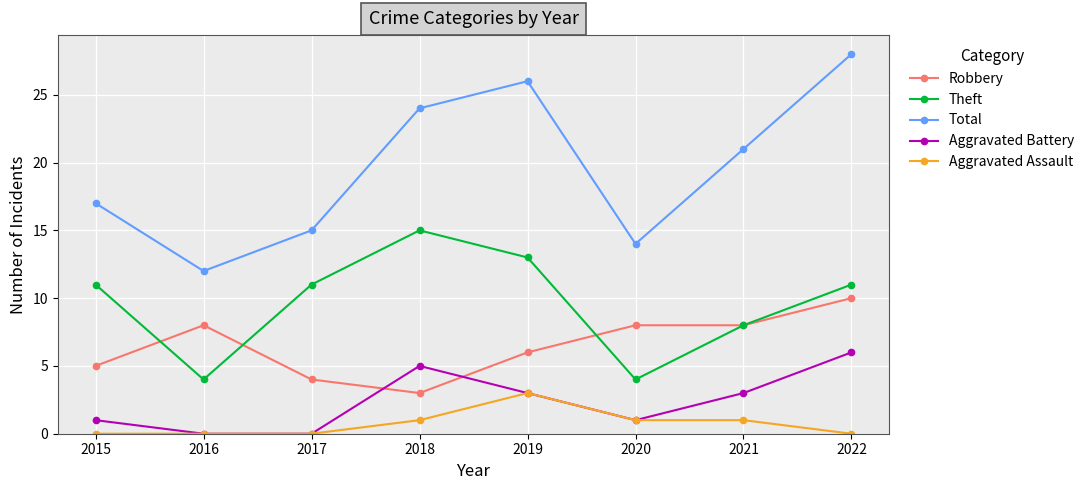

Which series has the widest spread of values?

Total